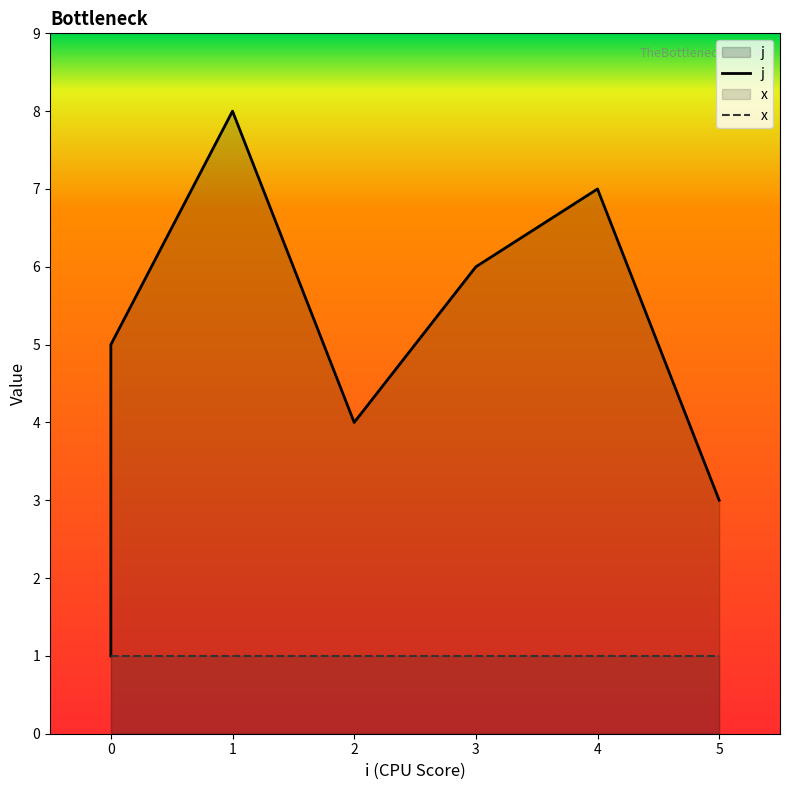

True or false: x and j cross at least once.

False